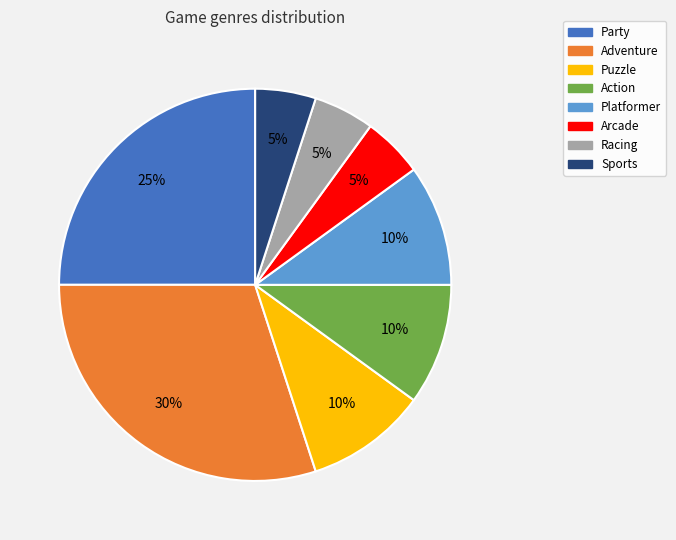

Is the sum of Adventure and Party greater than half?

Yes